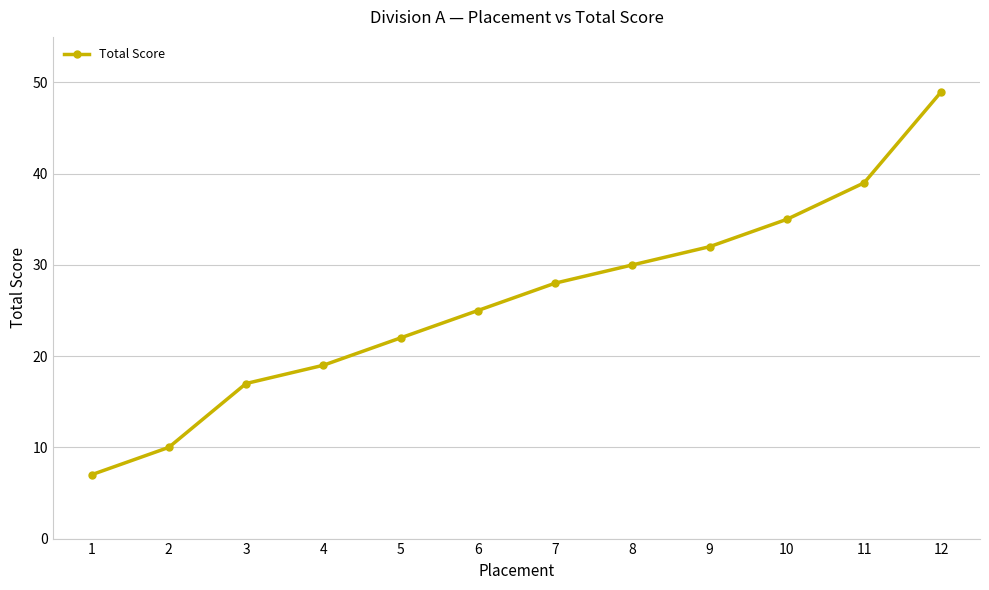

What is the greatest value displayed?

49